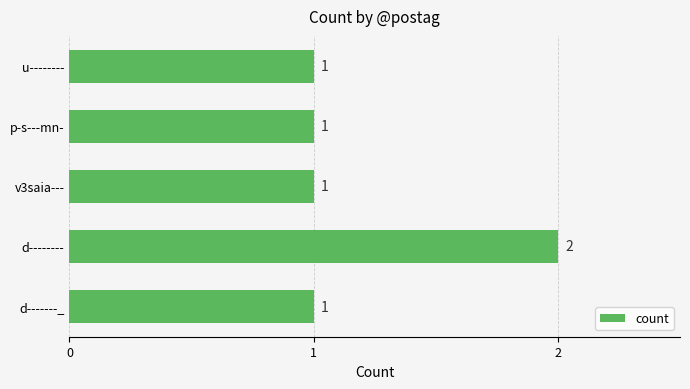

At which category does the chart reach its peak across all series?

d--------